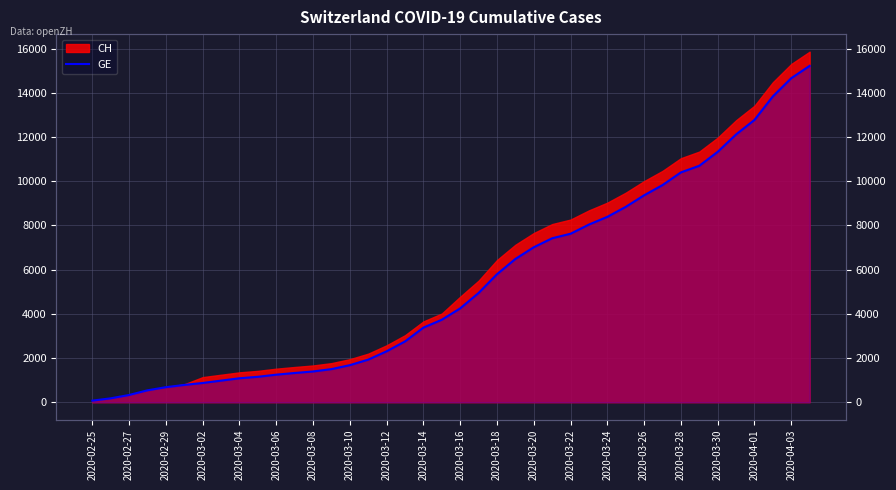

What is the sum of the values at 2020-03-06 and 22?

6576